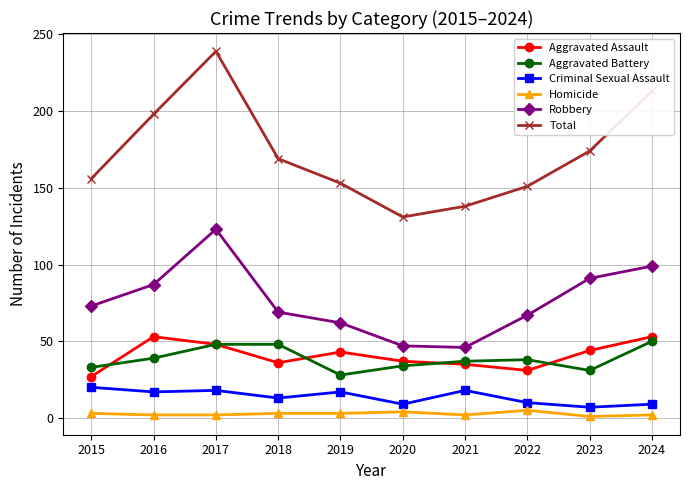

The value of Aggravated Battery at 2016 is 68. True or false?

False